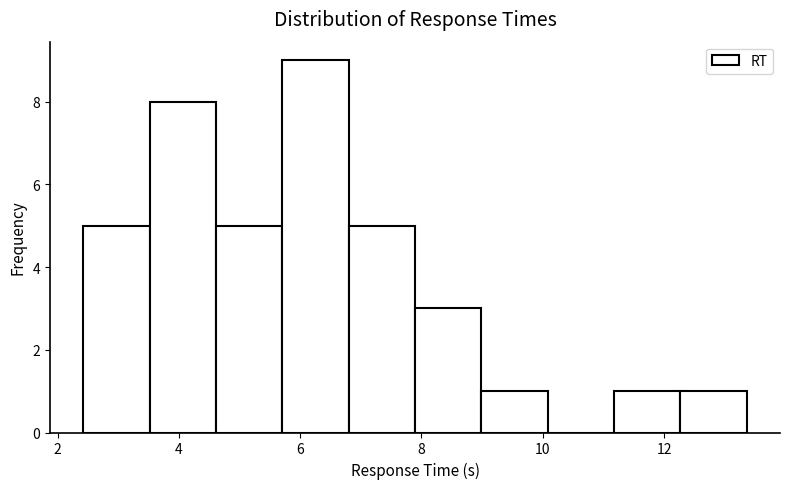

Reading left to right, list every bar in this chart as the range it spans on the x-axis followed by its height. Neither the bar edges nor the heights are printed on the chart, so give them approximately, as read against the axes.

2.4 to 3.6: 5
3.6 to 4.6: 8
4.6 to 5.8: 5
5.8 to 6.8: 9
6.8 to 7.8: 5
7.8 to 9.0: 3
9.0 to 10.0: 1
10.0 to 11.2: 0
11.2 to 12.2: 1
12.2 to 13.4: 1